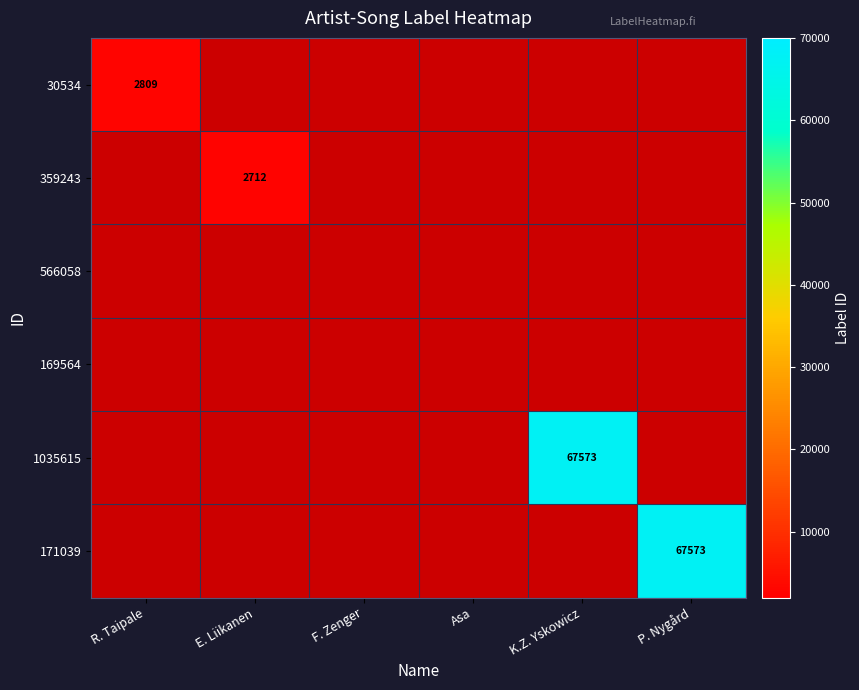

At F. Zenger, list the series in order from smallest to largest.

30534, 359243, 566058, 169564, 1035615, 171039